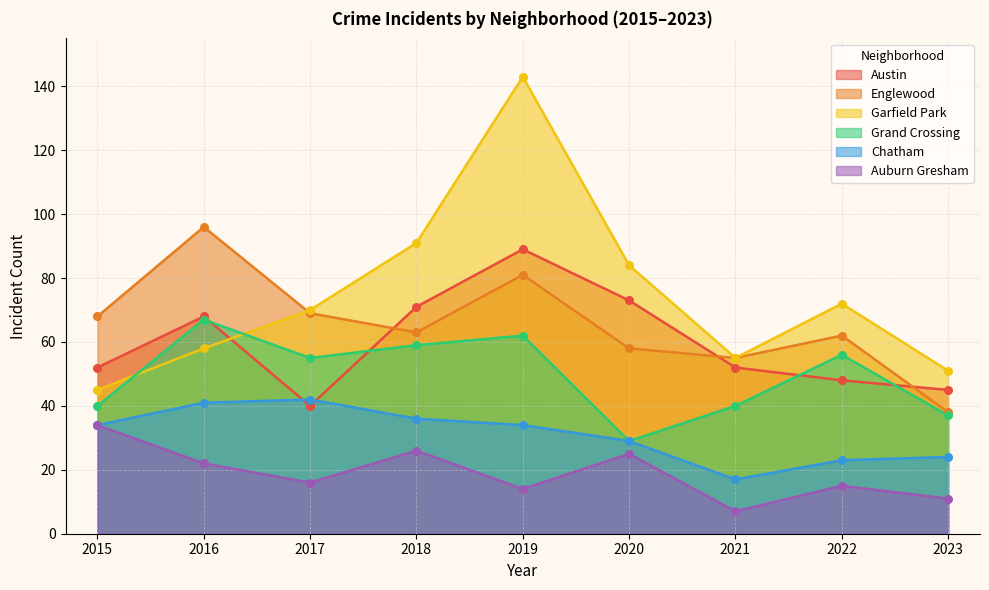

Which series has the largest Y range (max minus min)?

Garfield Park